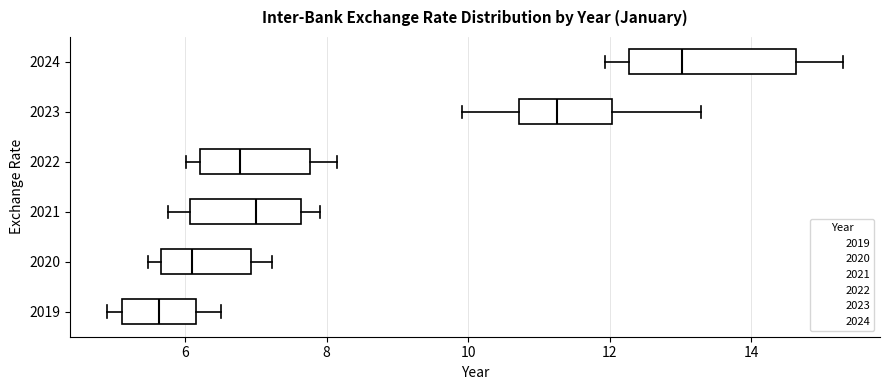

Where is the right edge of the box at y = 2019 on the x-axis? The values are not printed on the chart, so give them approximately, as read against the axis.

6.2